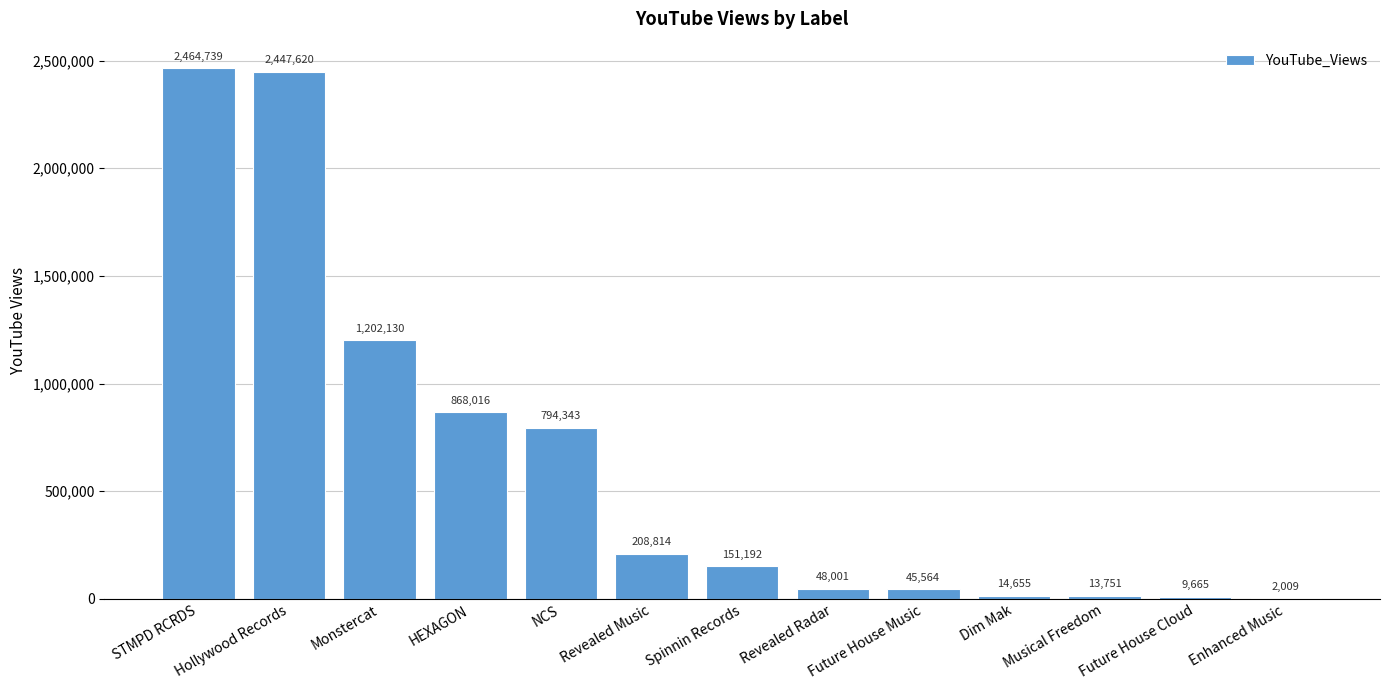

Where does the data first go above 151192?

STMPD RCRDS